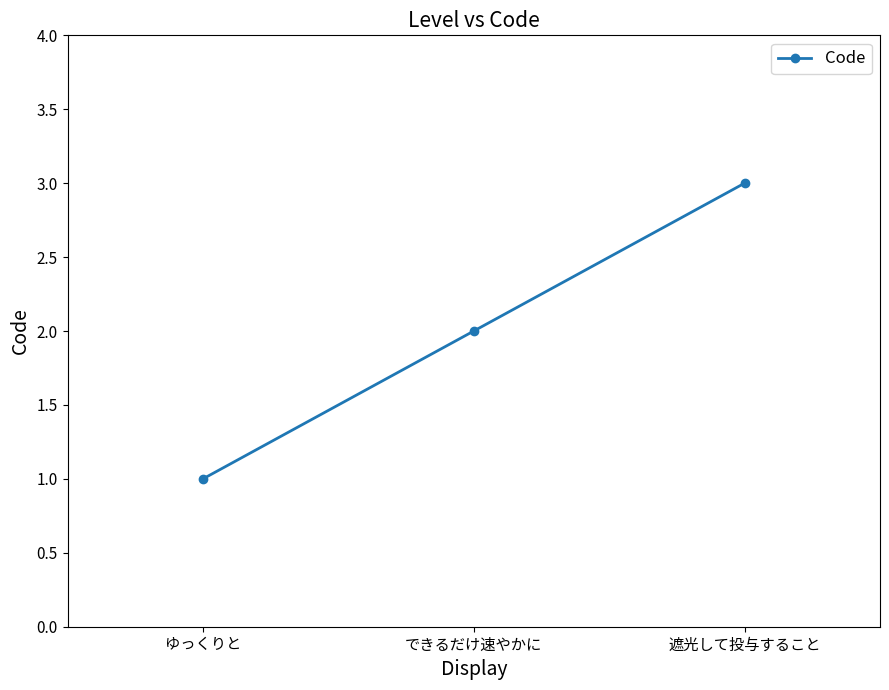

What is the ratio of the value at できるだけ速やかに to the value at 遮光して投与すること?

0.7